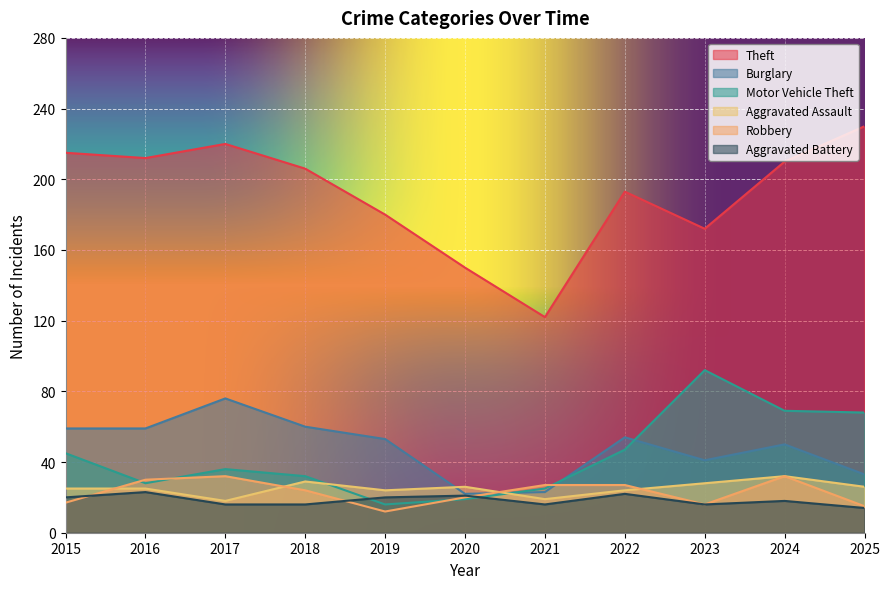

At which category is the sum across all series the highest?

2024